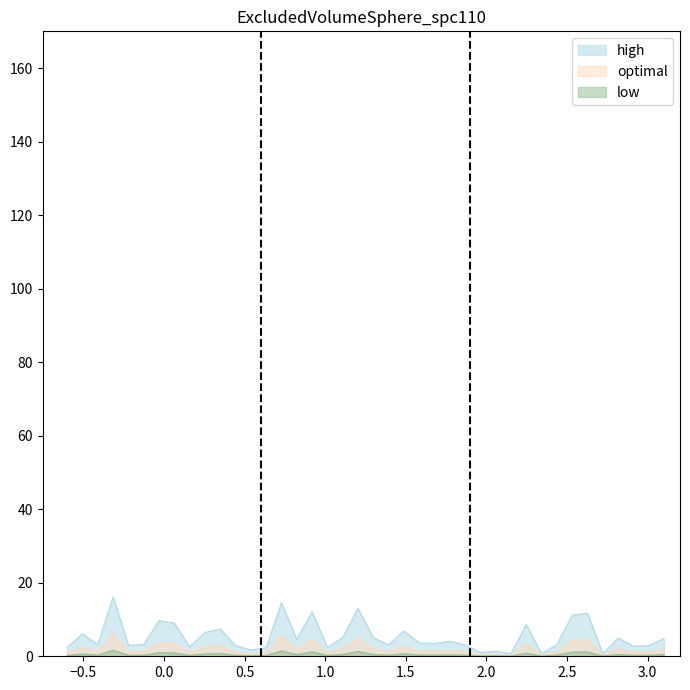

Which series has the widest spread of values?

high